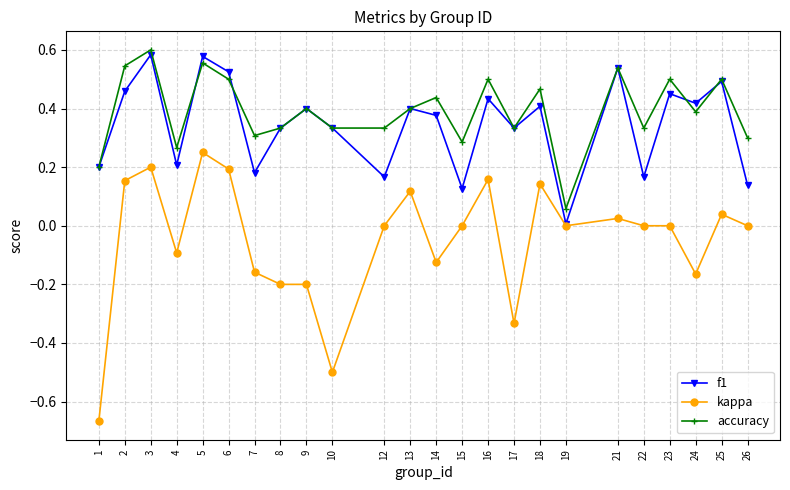

How many lines are shown in the chart?

3